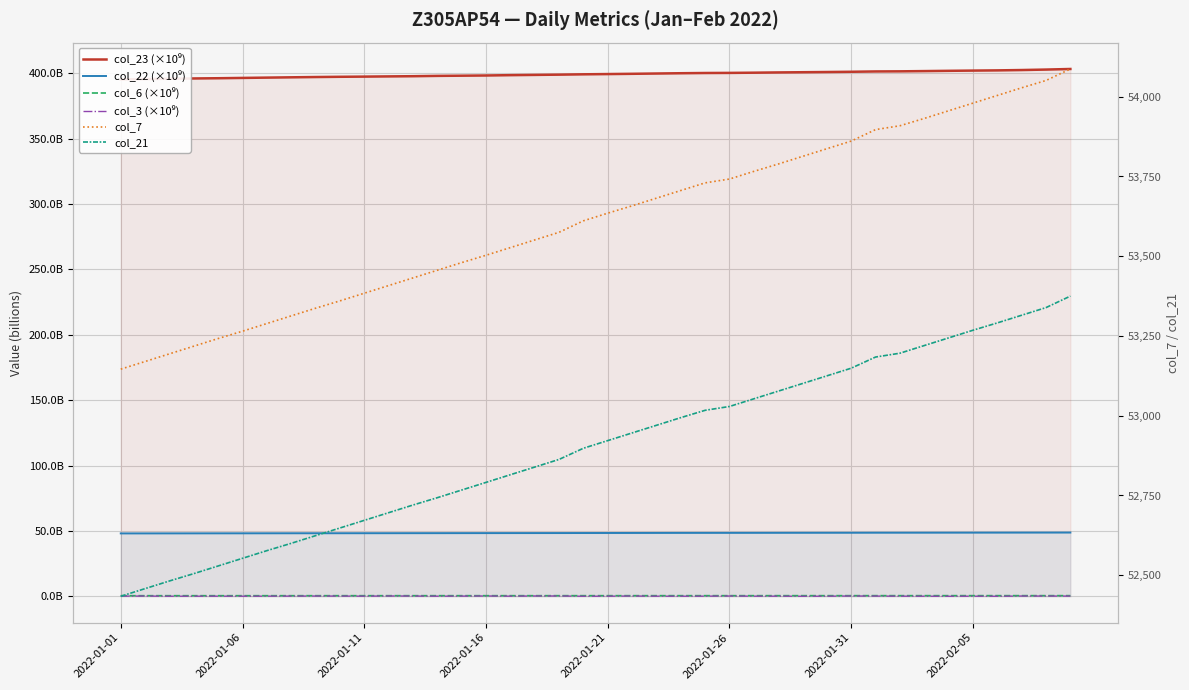

Between 31 and 38, which is larger?

38